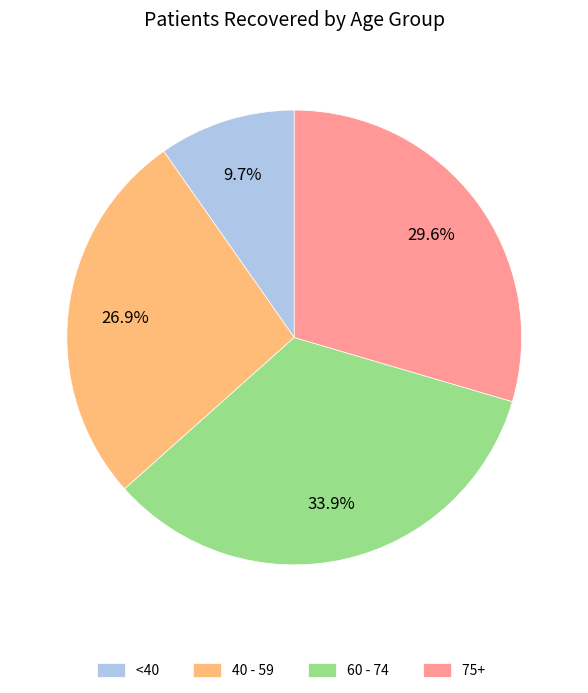

Which has a higher value, 40 - 59 or 60 - 74?

60 - 74